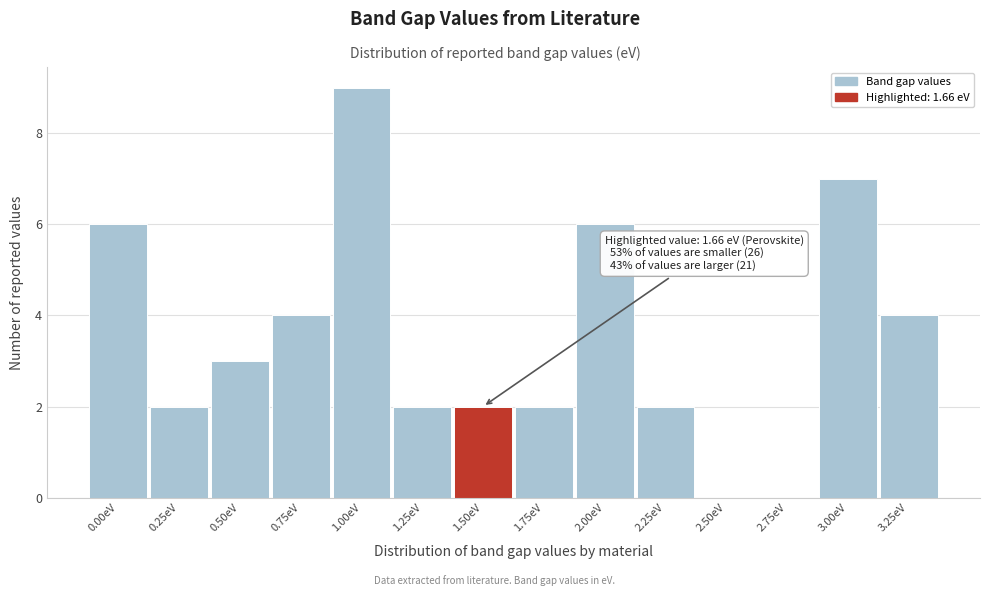

Reading right to left, transcribe all the data shown in this chart.

3.25eV=4	3.00eV=7	2.75eV=0	2.50eV=0	2.25eV=2	2.00eV=6	1.75eV=2	1.50eV=2	1.25eV=2	1.00eV=9	0.75eV=4	0.50eV=3	0.25eV=2	0.00eV=6